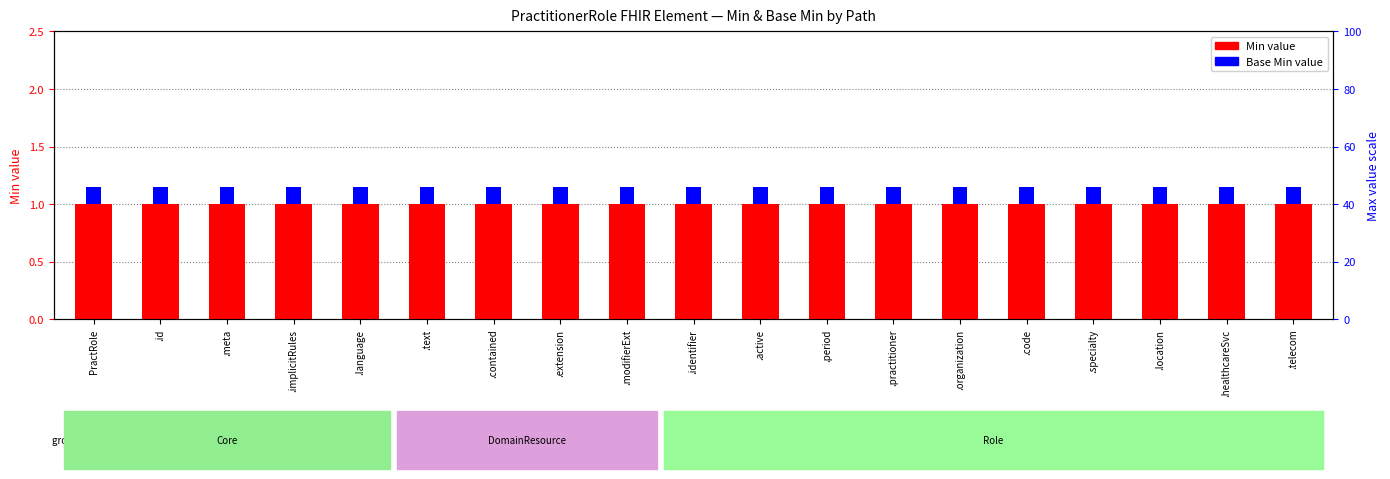

What is the sum of all Base Min values?

2.8